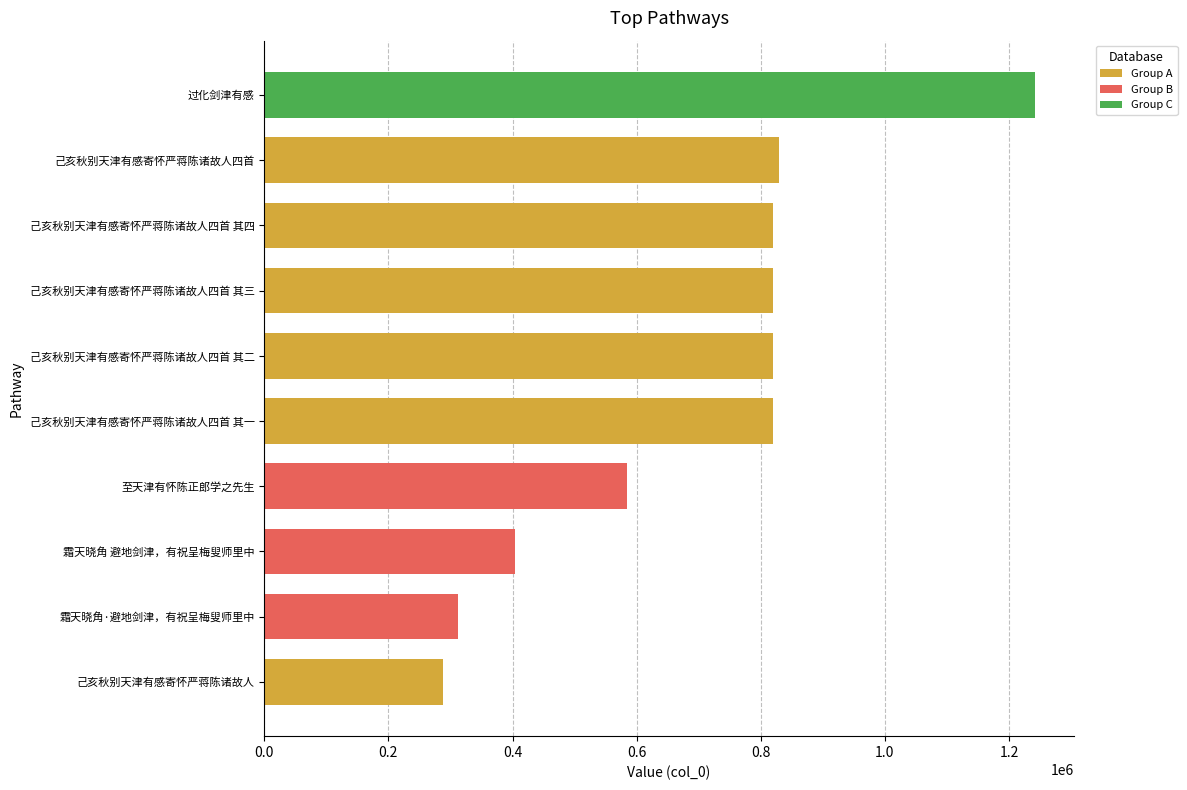

What is the difference between the maximum and minimum values?

955017